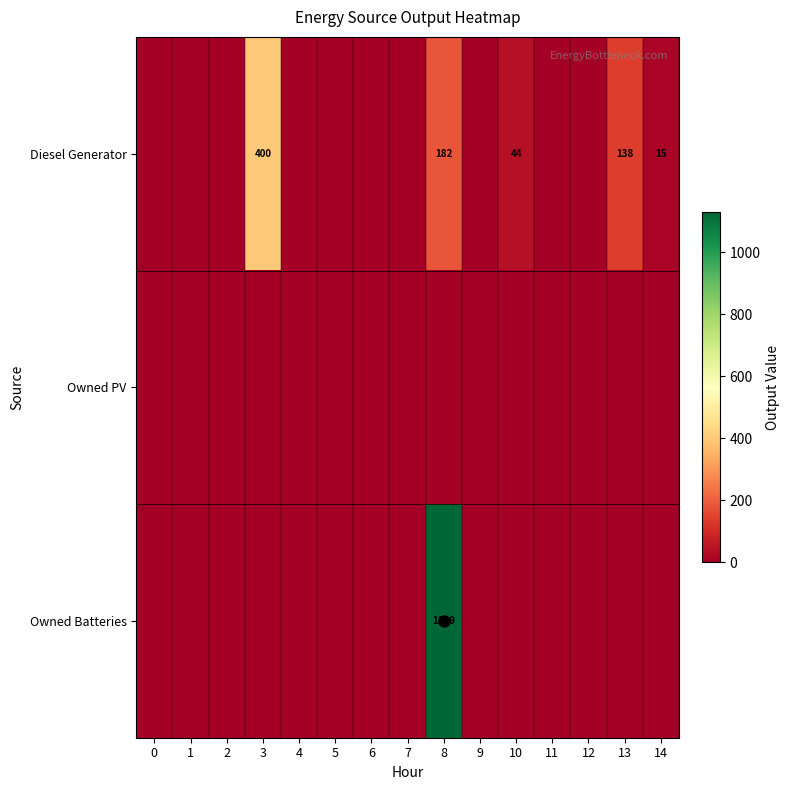

True or false: Owned Batteries has a value of 1129 at 8.

True